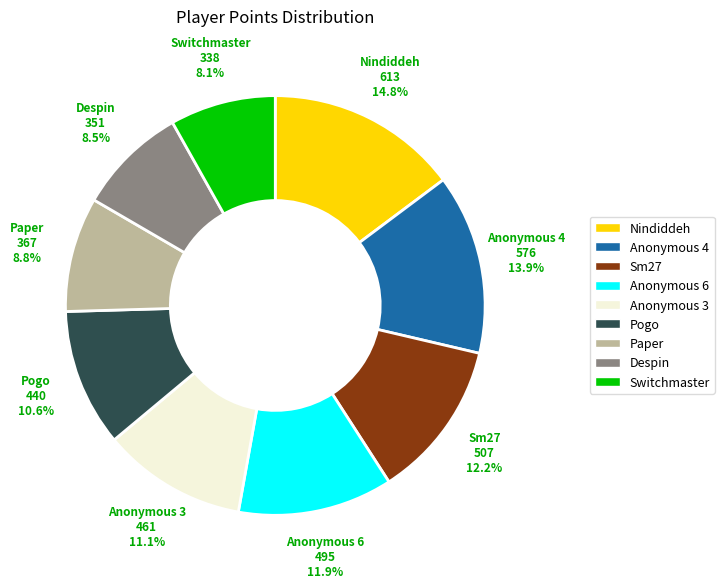

To the nearest percent, what is the average slice percentage?

11%